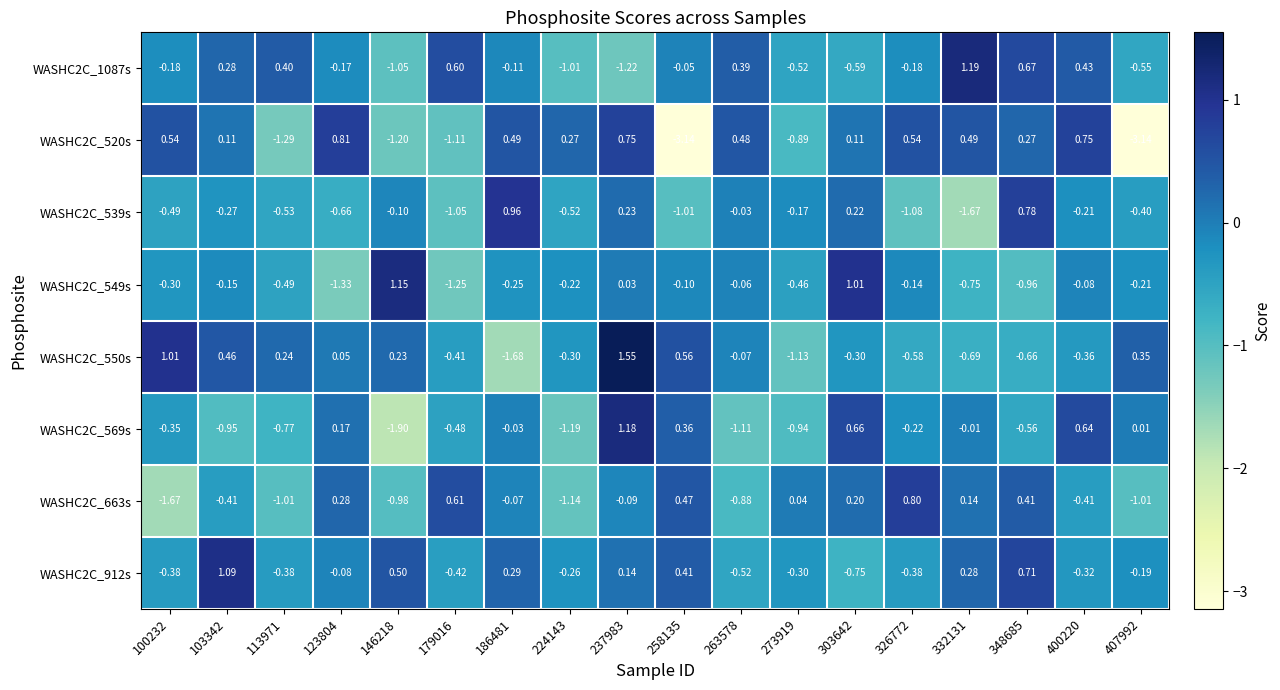

Is the value of WASHC2C_539s at 179016 greater than the value of WASHC2C_520s at 326772?

No